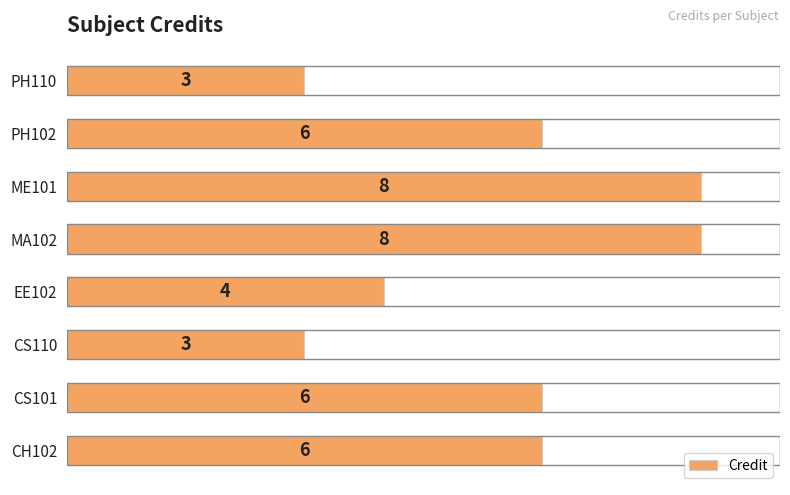

What is the maximum value shown in the chart?

8